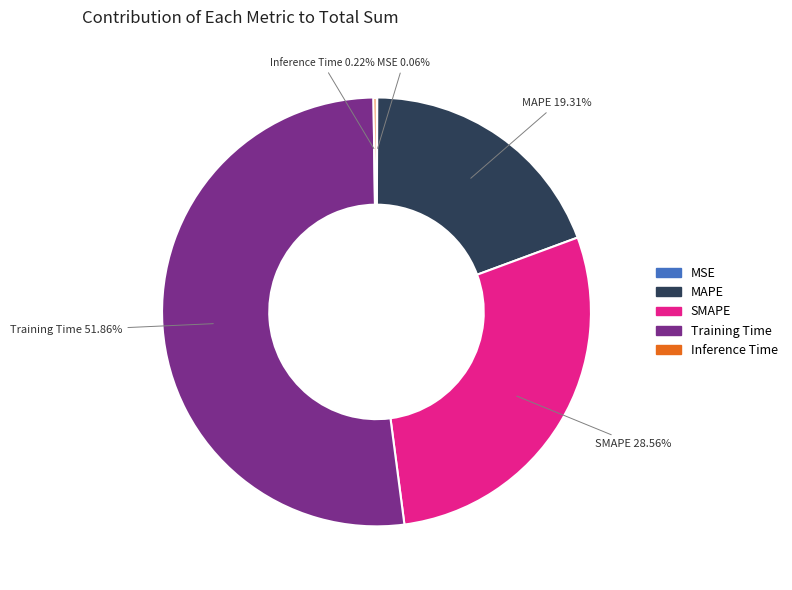

Between SMAPE and Training Time, which is larger?

Training Time